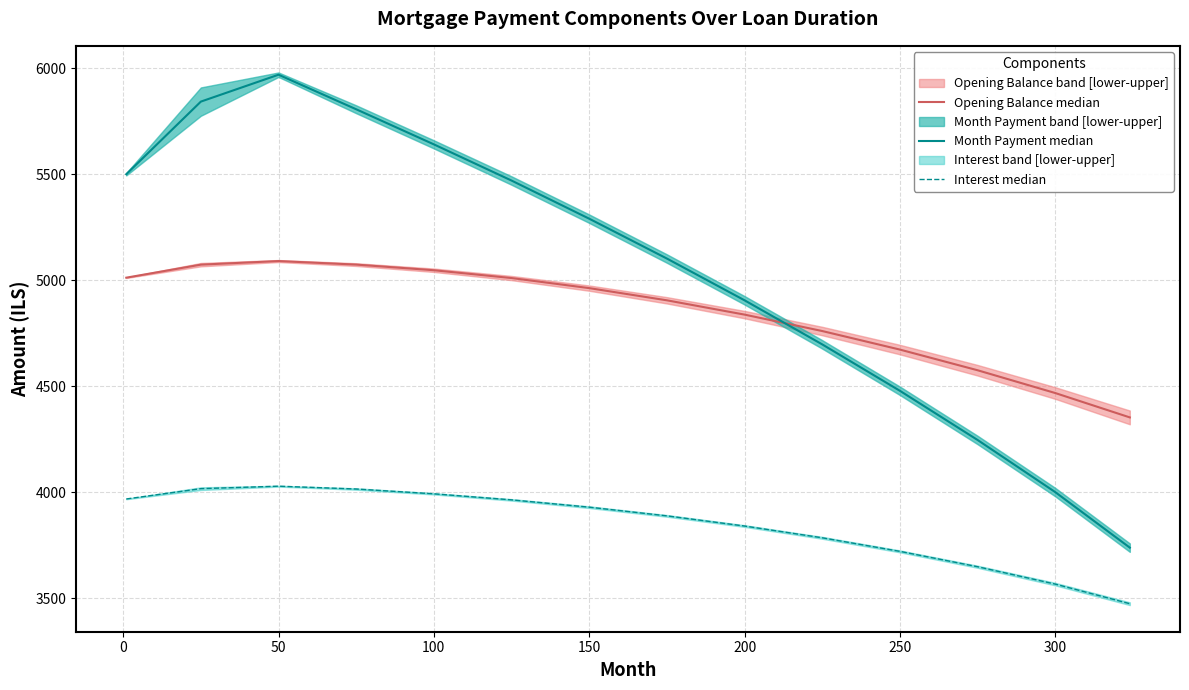

In Interest median, how many points are higher than both neighbors (excluding endpoints)?

1